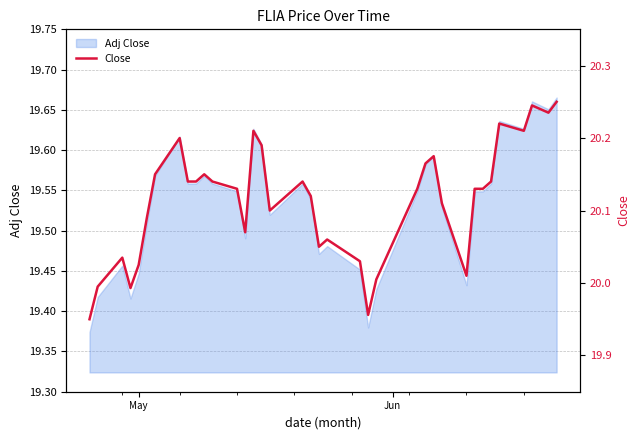

What is the value of the 3rd point from the left?

20.0